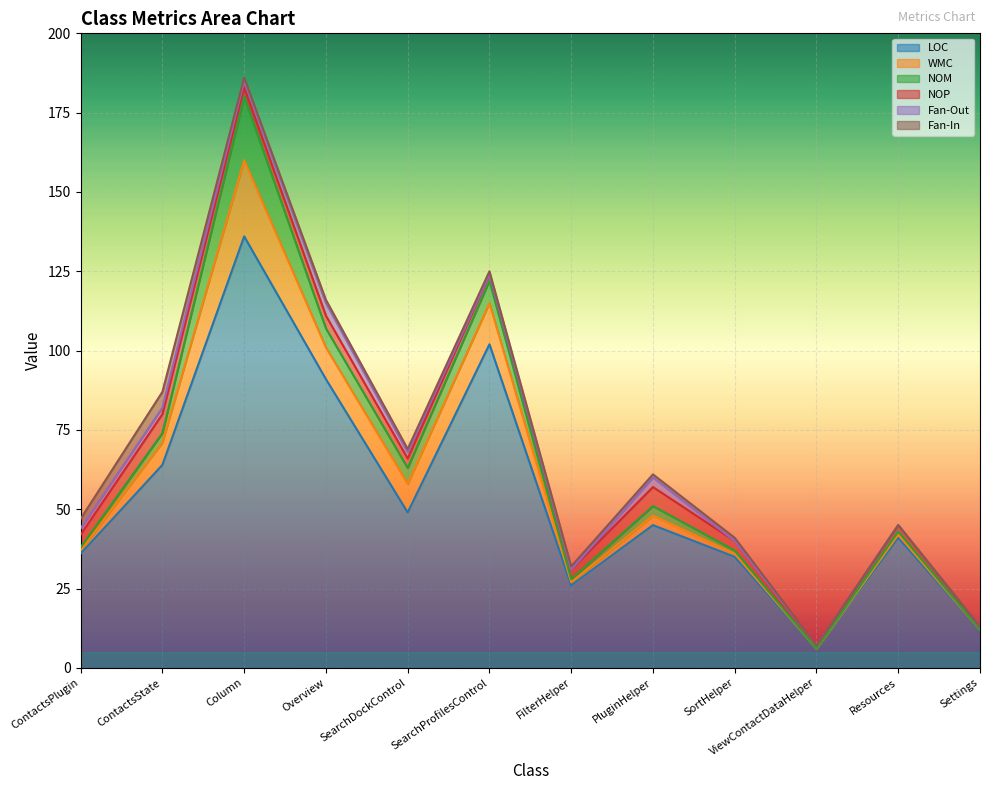

What is the difference between the highest and lowest values at Overview?

90